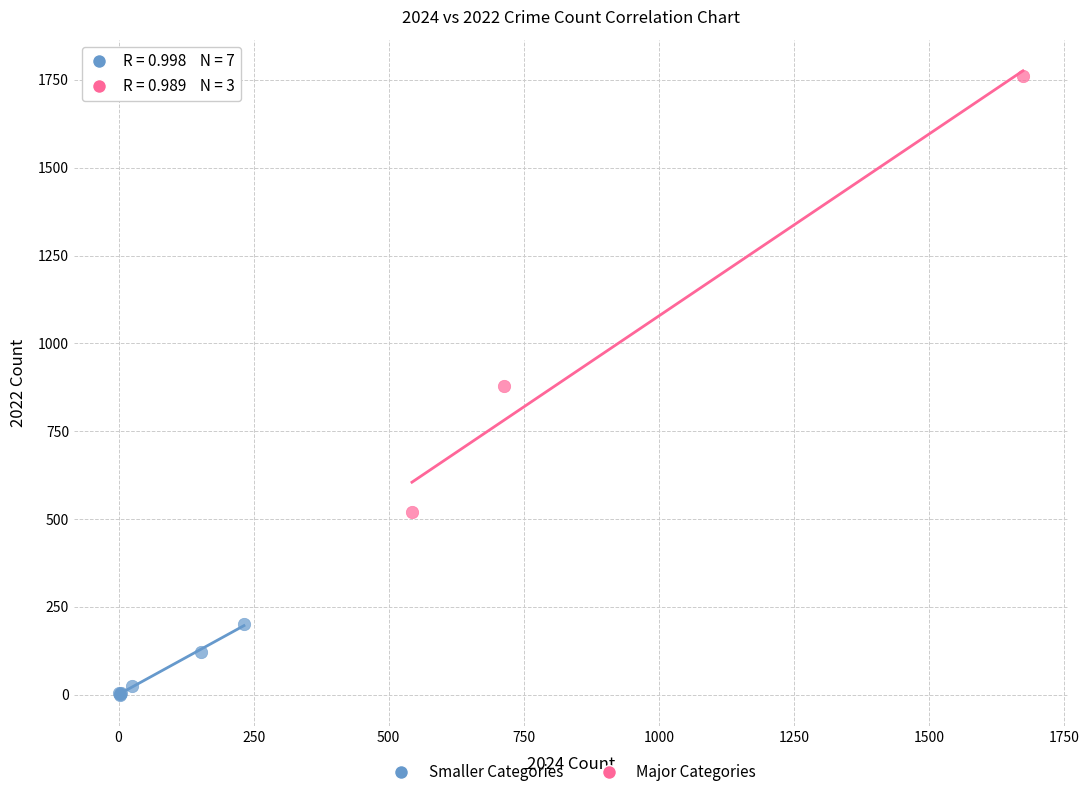

Which series reaches the maximum Y coordinate?

Major Categories